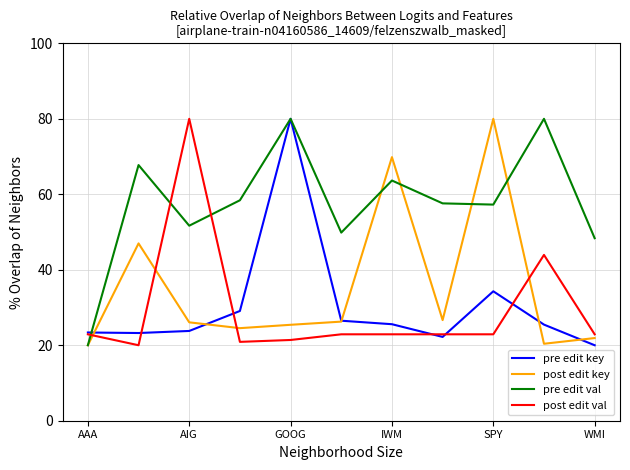

Which series has the largest total across all categories?

pre edit val